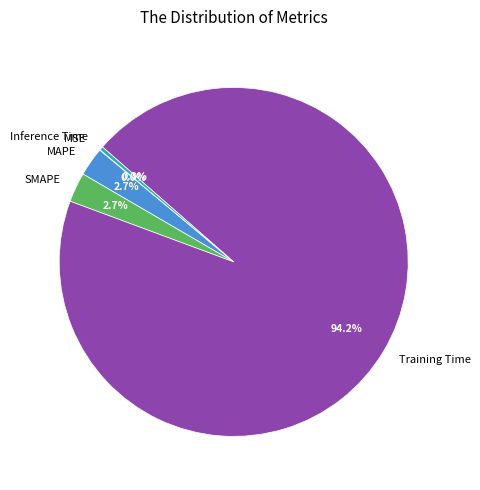

Which slice represents more than half of the pie?

Training Time